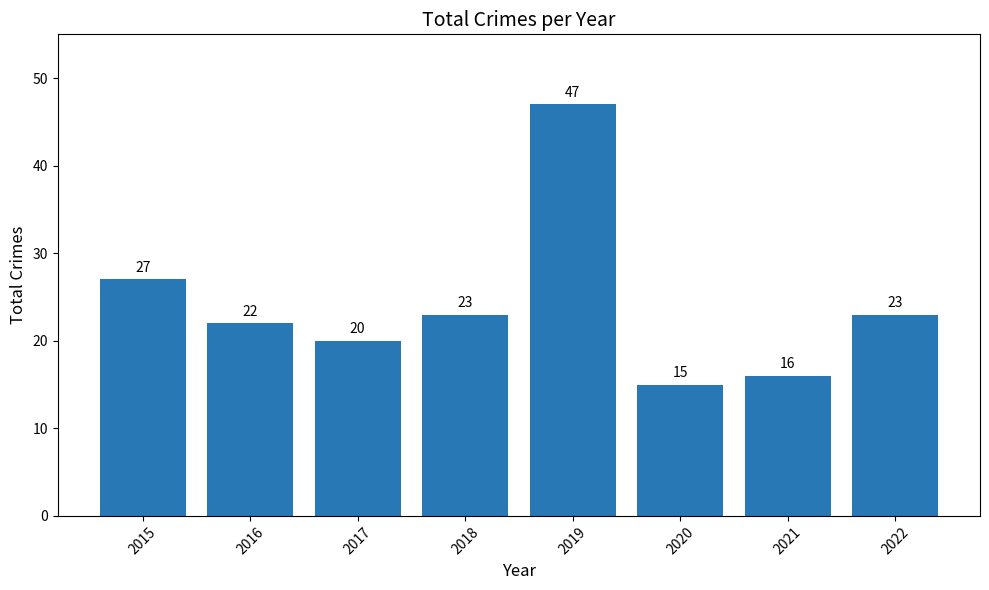

What is the maximum value shown in the chart?

47